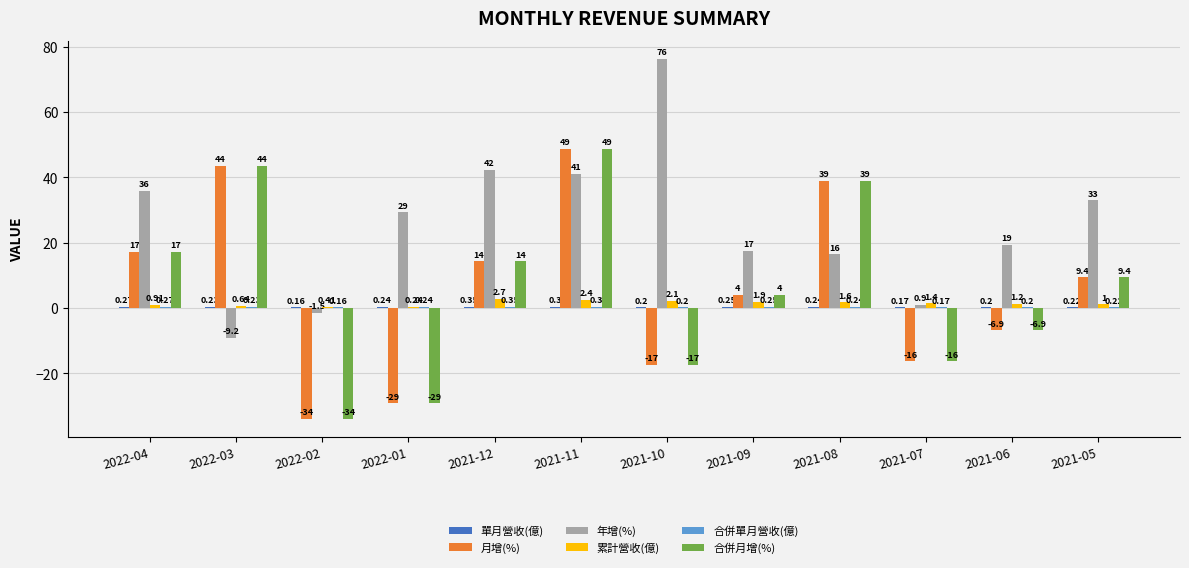

What is the total value across all series at 2022-02?

-68.7